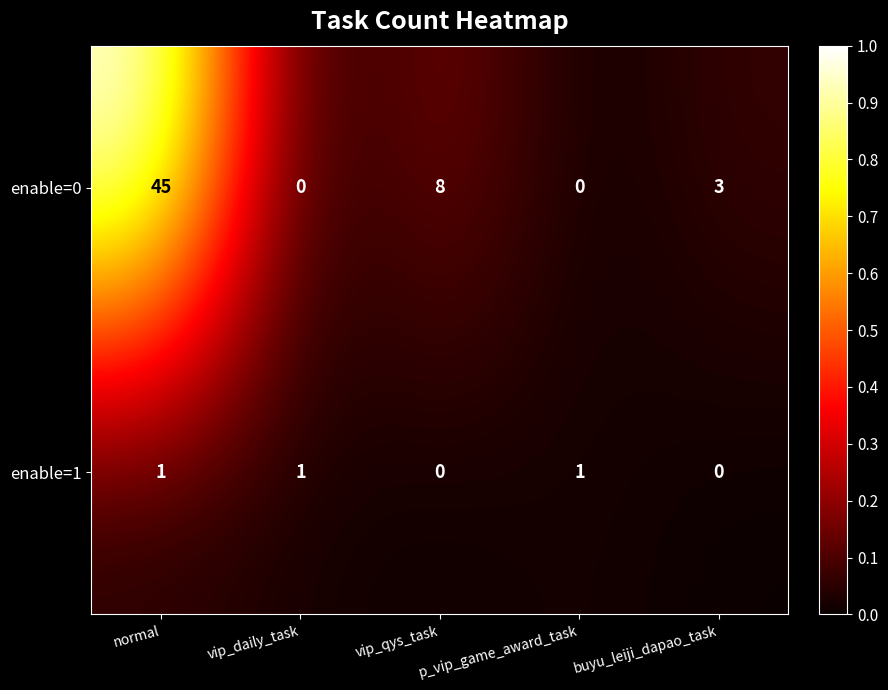

Count the number of data series in this chart.

2